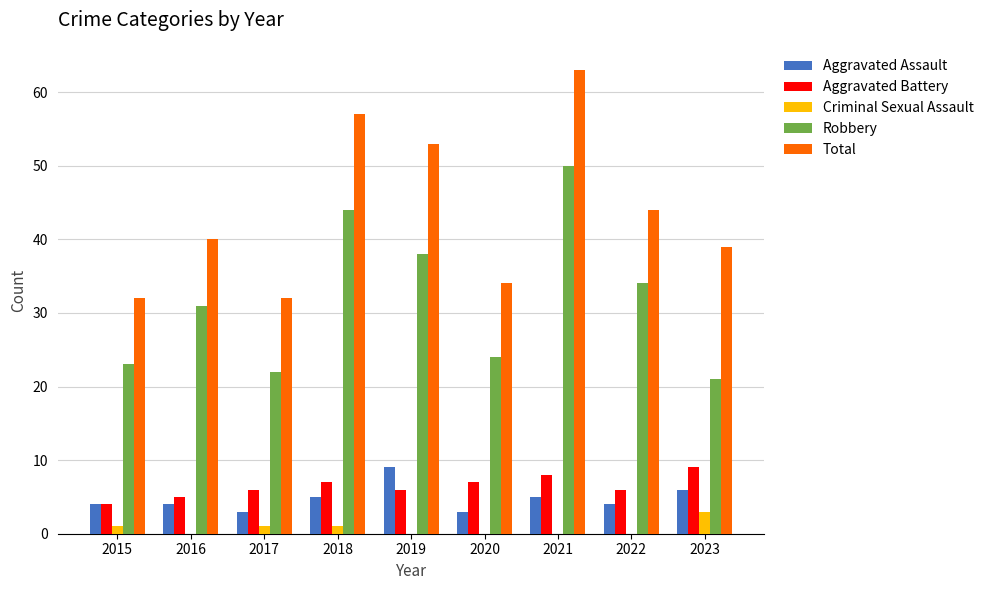

Which label corresponds to the largest value in the chart?

2021